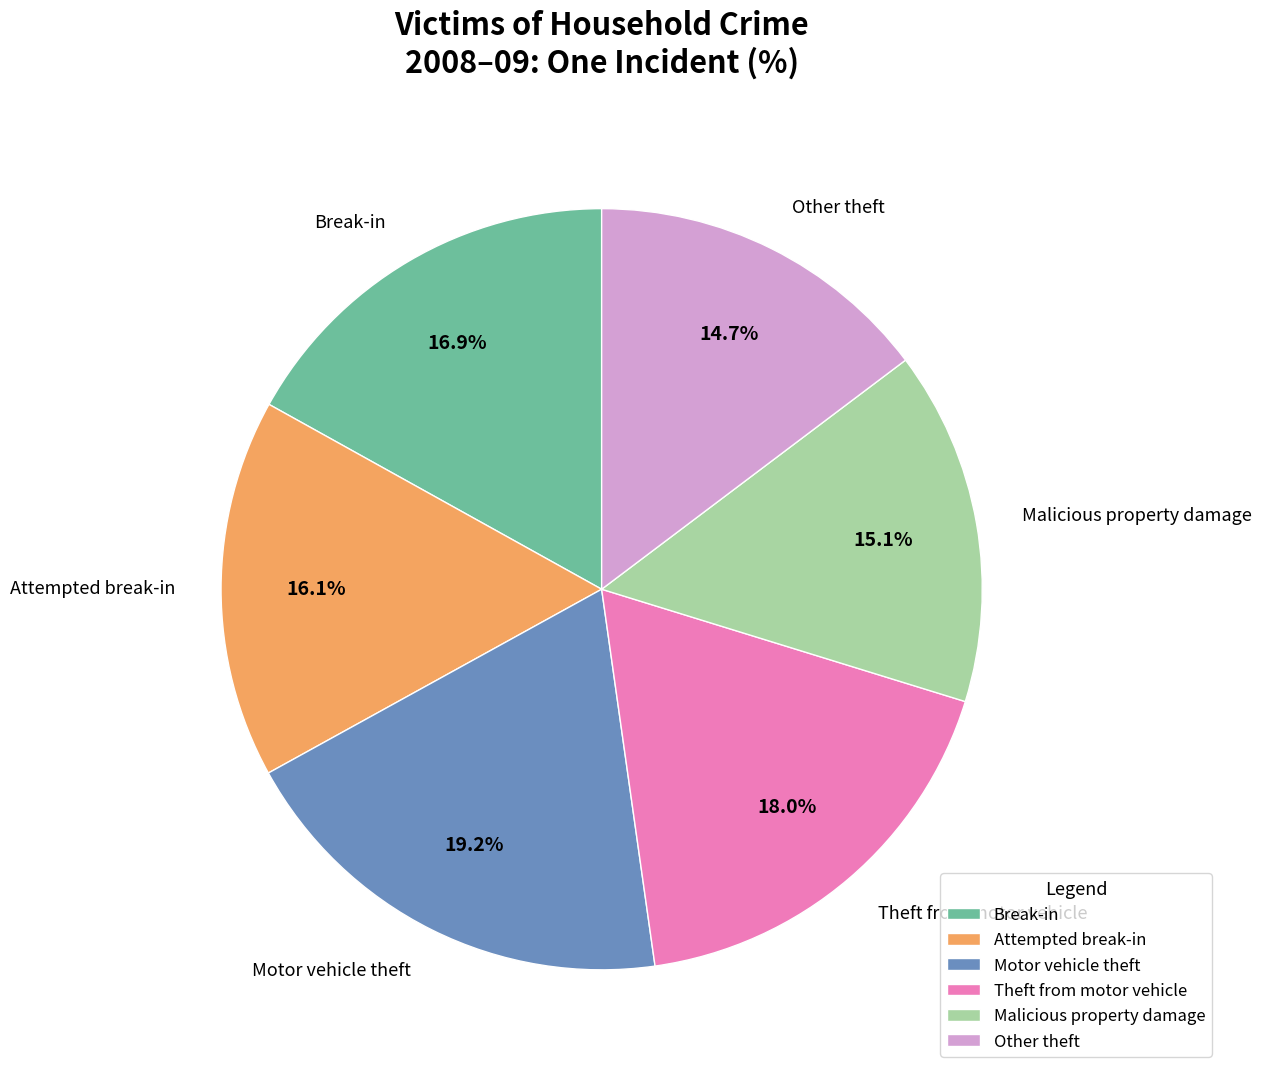

To the nearest percent, what is the average slice percentage?

17%